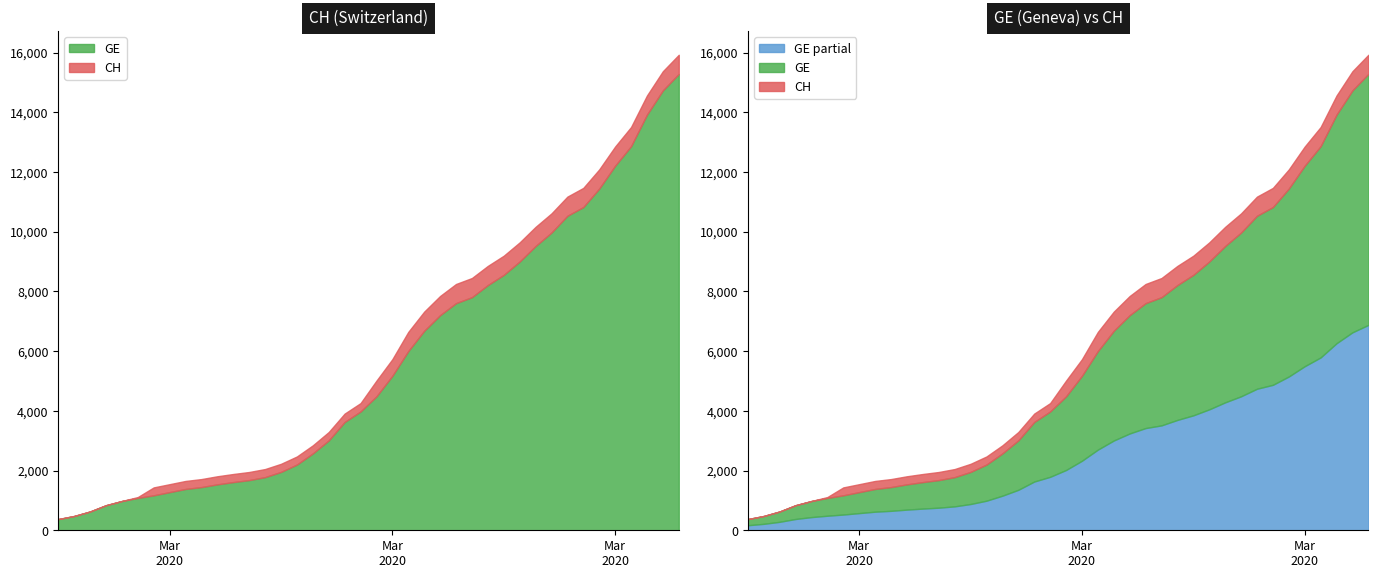

What is the average value of the GE series?

5641